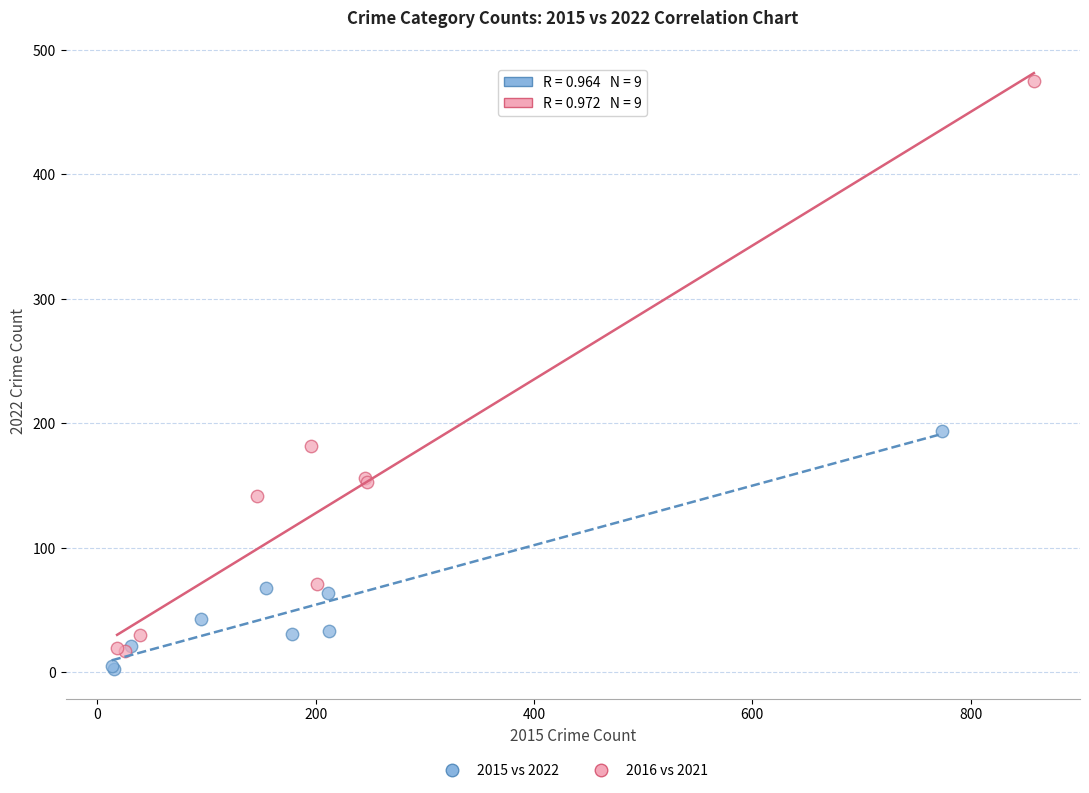

Which series has the widest spread of Y values?

2016 vs 2021